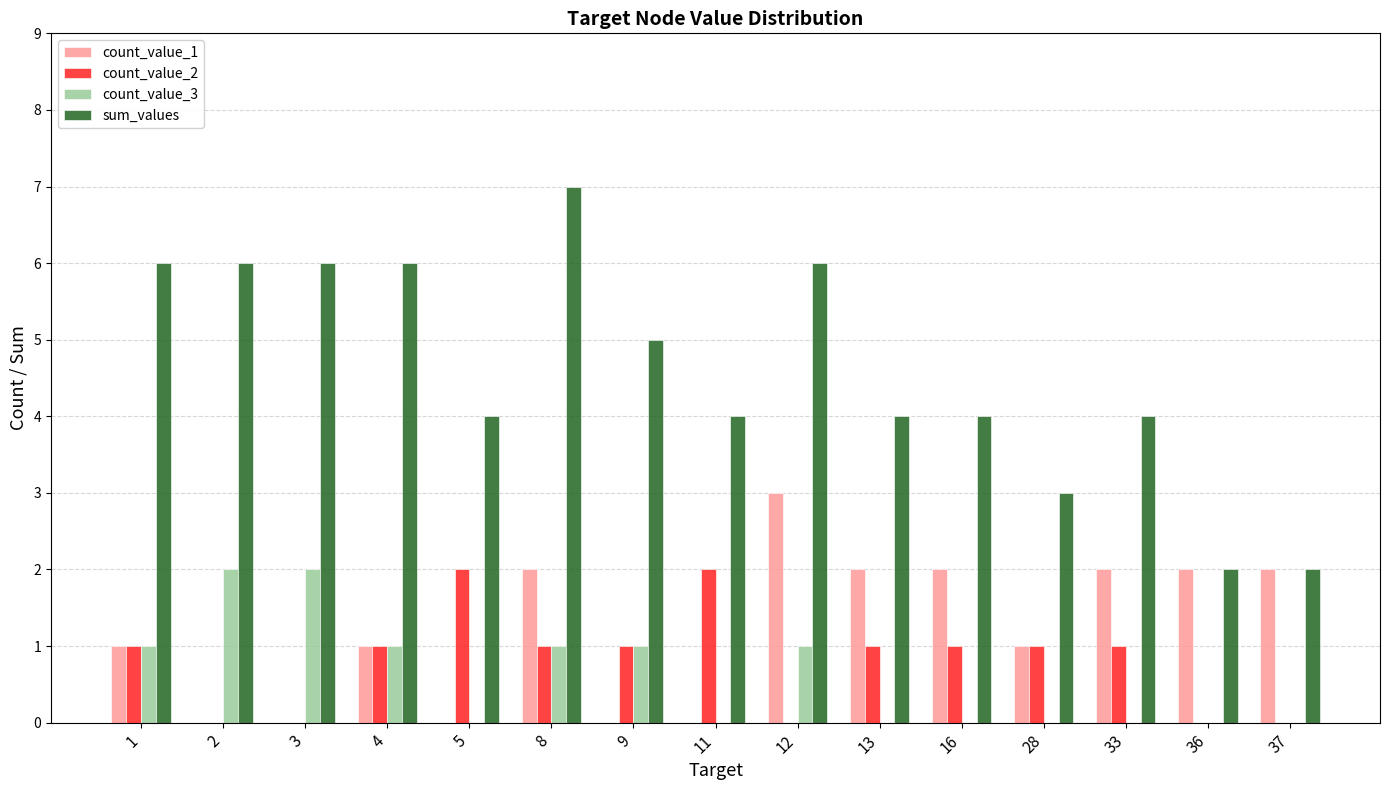

Read the count_value_1 value at 13.

2